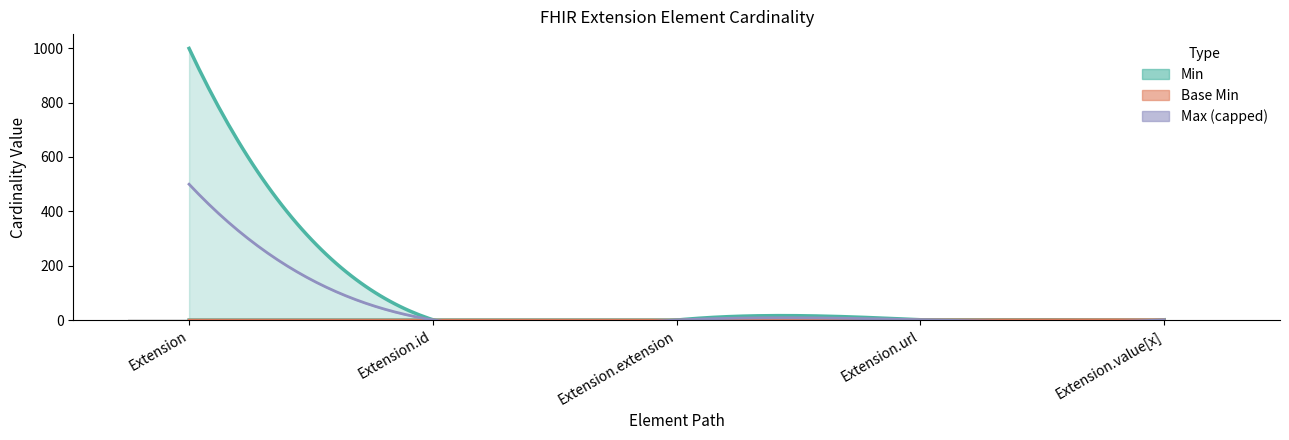

How many bars are there in each group?

3